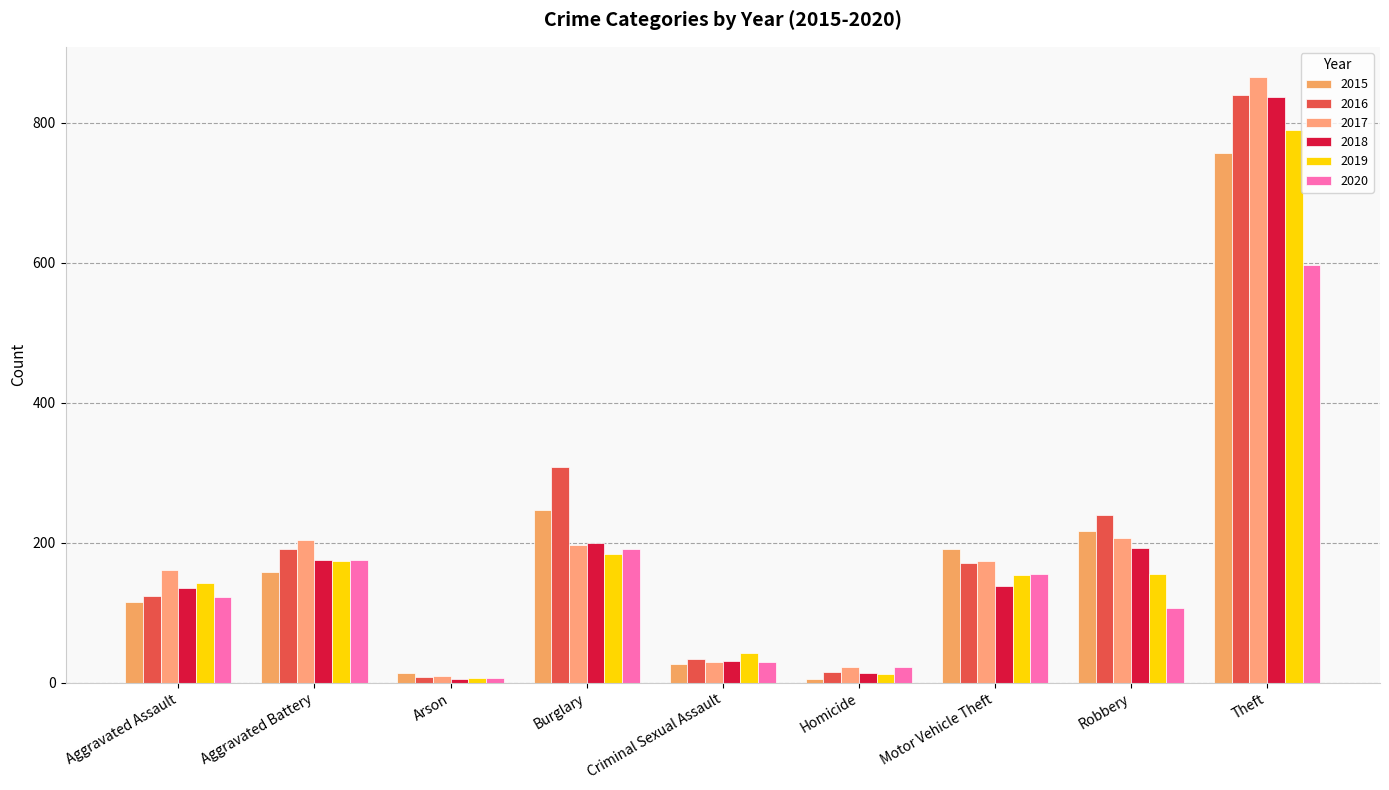

What are all the series names shown in the legend?

2015, 2016, 2017, 2018, 2019, 2020